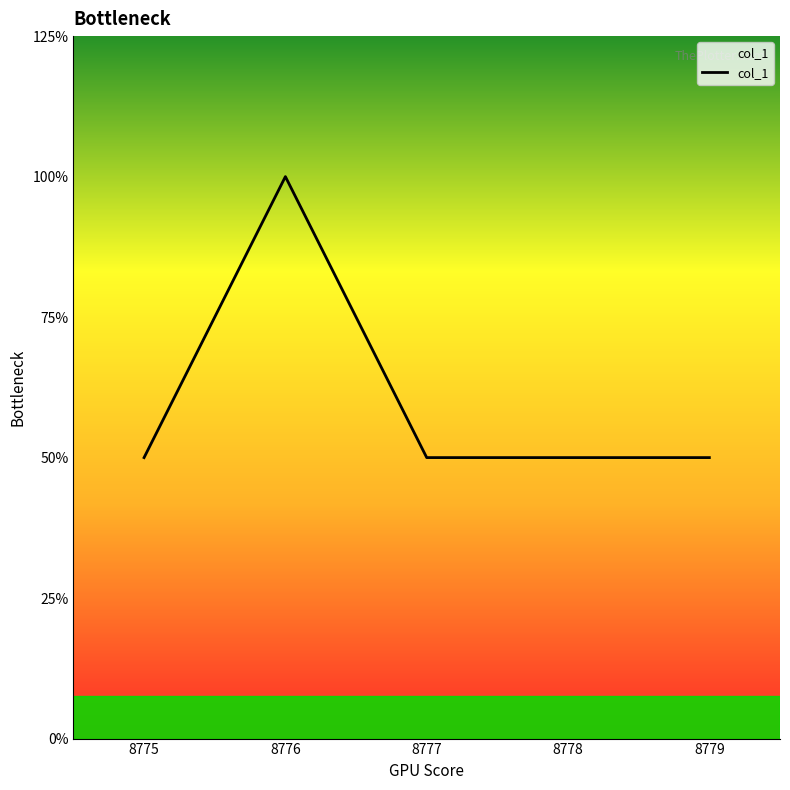

The chart shows a value of 1 at 8779. True or false?

False